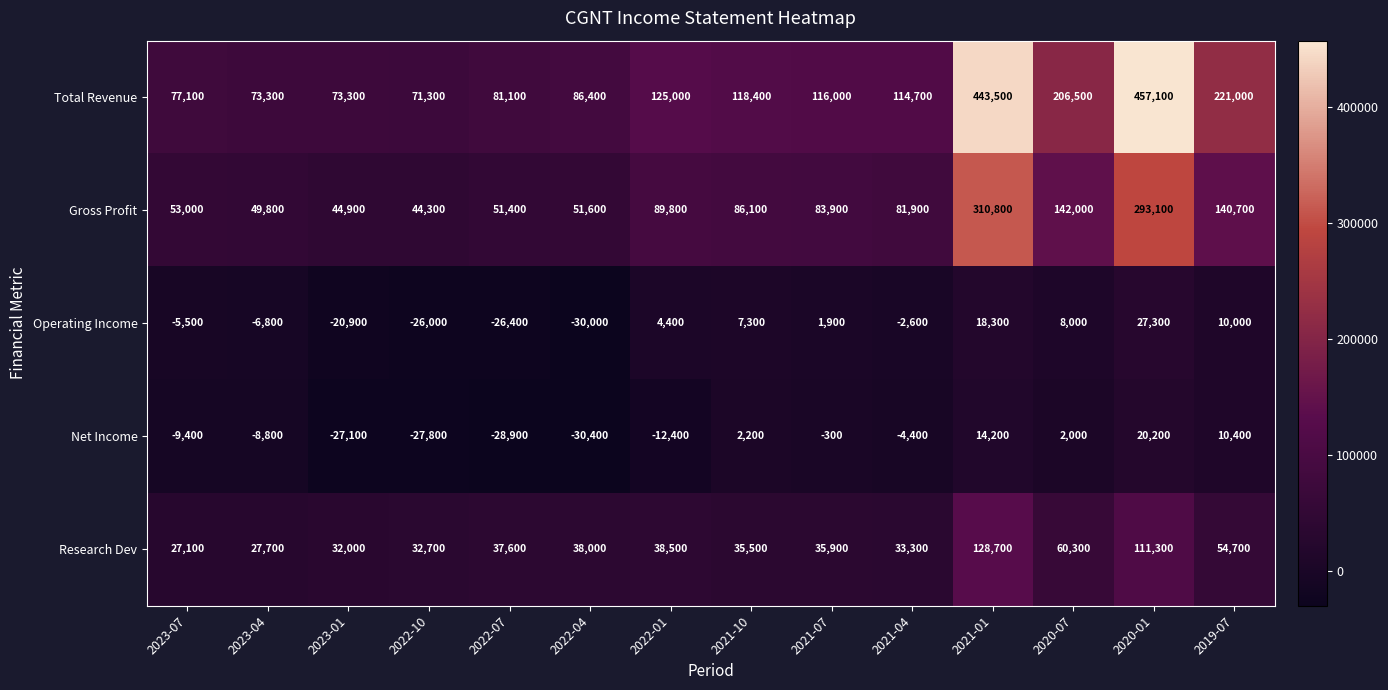

At how many categories does at least one series exceed 387584?

2